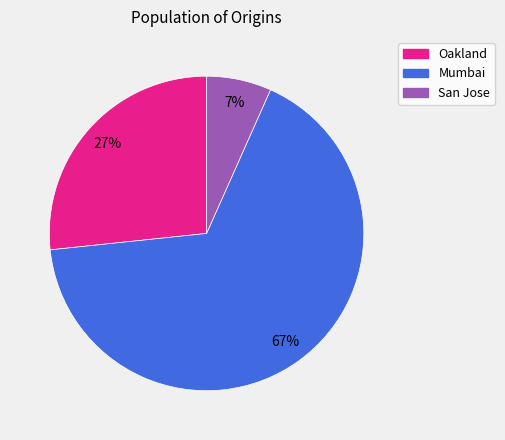

To the nearest percent, what is the average slice percentage?

33%